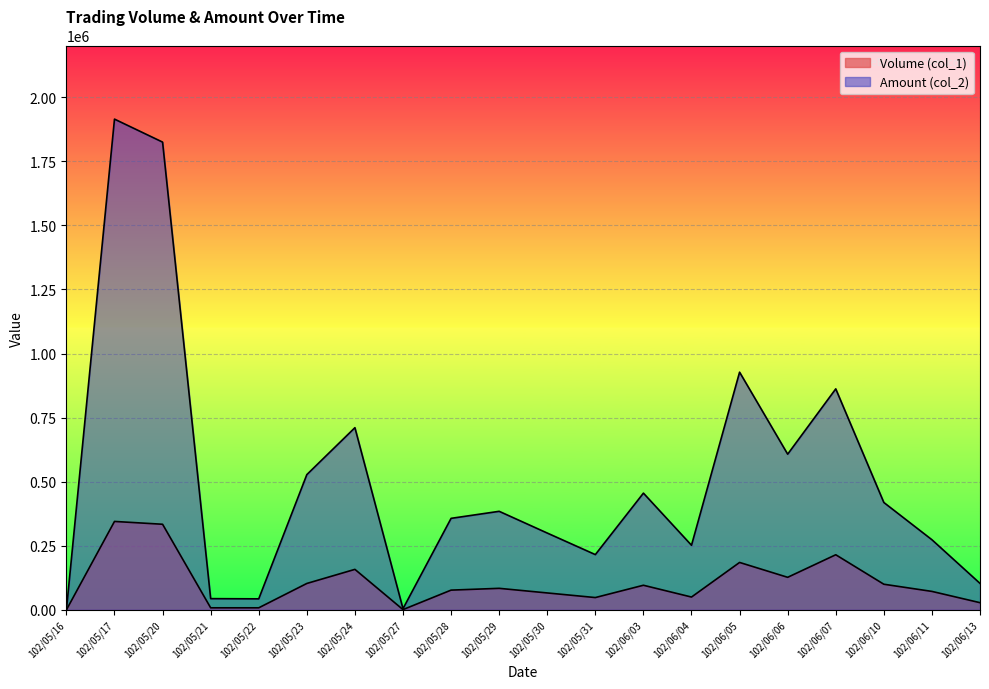

The value of Amount (col_2) at 102/06/05 is 927370. True or false?

True